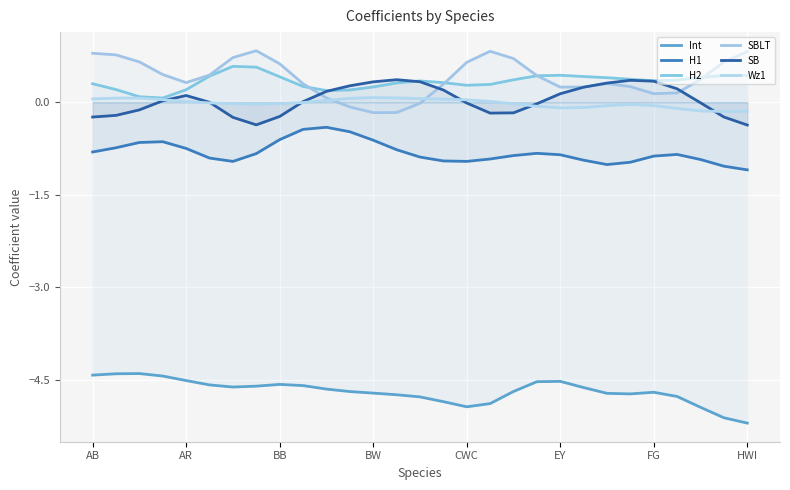

The value of H1 at AB is -1.1. True or false?

False